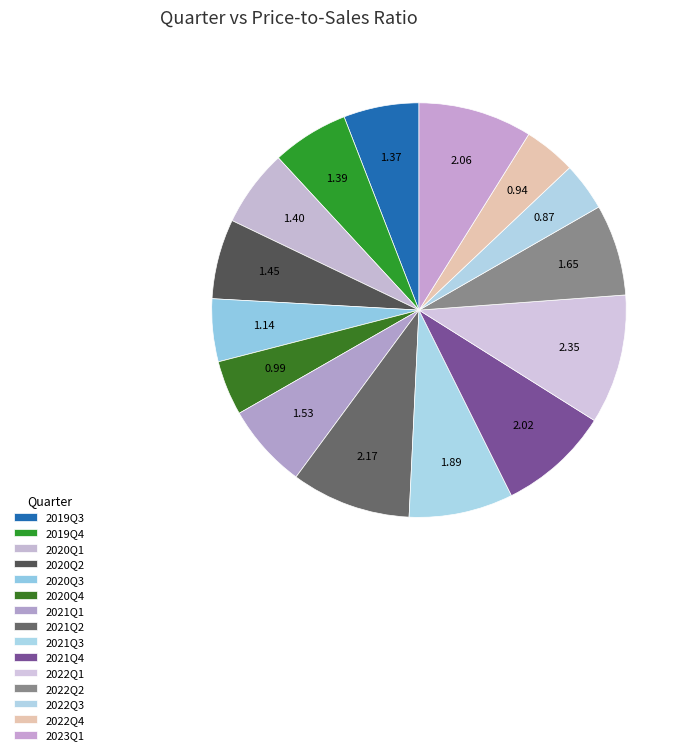

What is the ratio of the value at 2022Q3 to the value at 2020Q1?

0.6